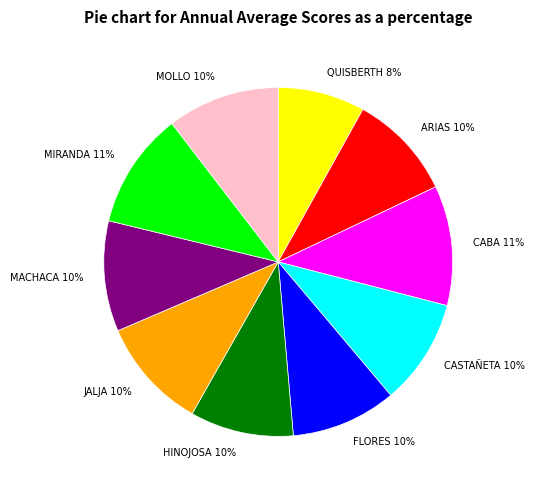

What is the ratio of the value at CABA 11% to the value at CASTAÑETA 10%?

1.1